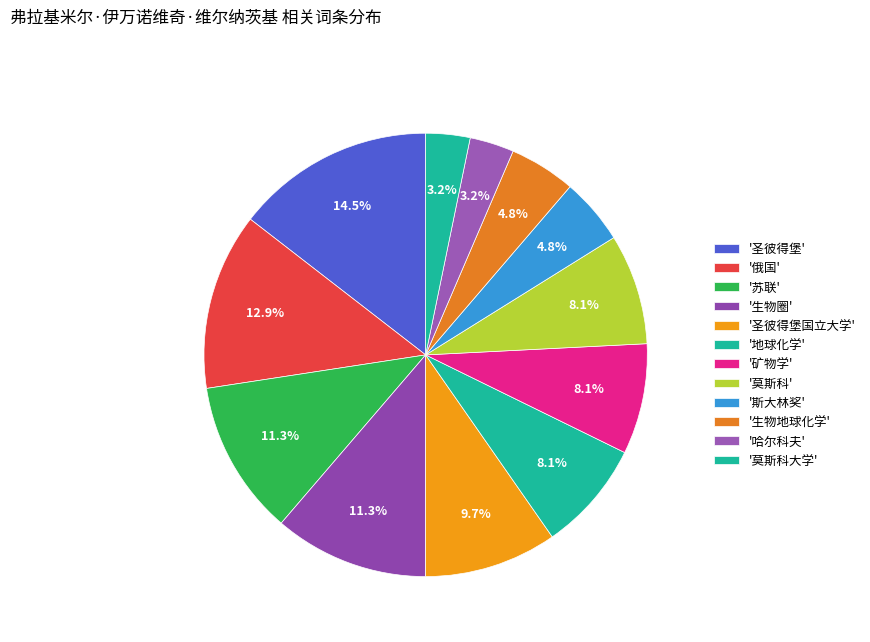

Count the number of slices in the pie.

12